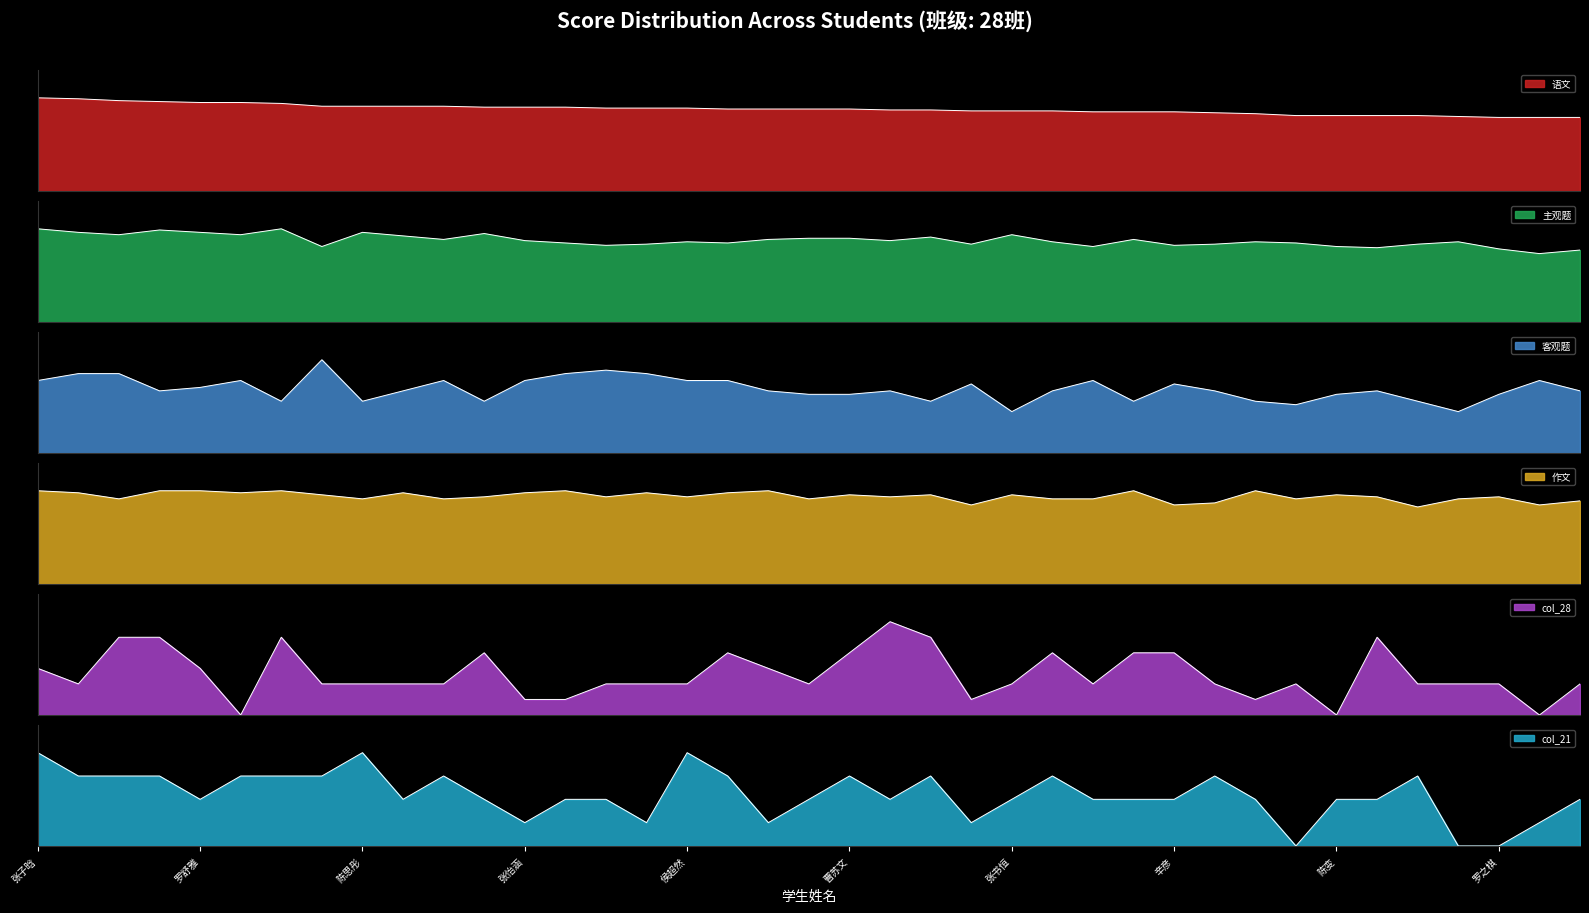

What is the label of the 15th point from the left?

李嘉傲